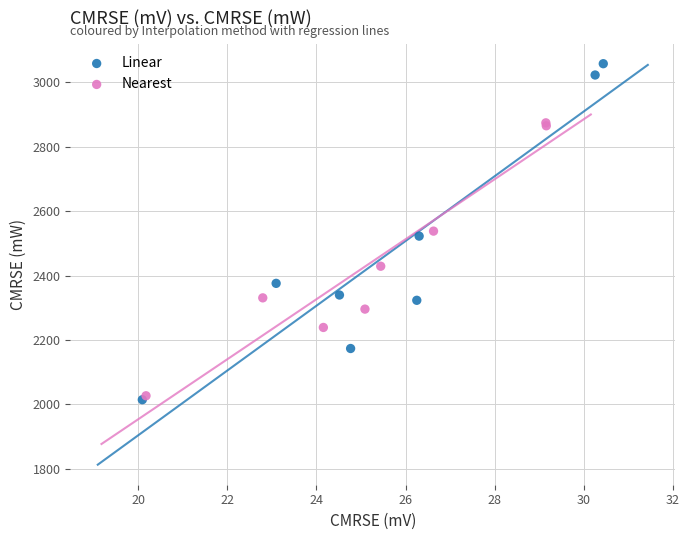

Which series contains the highest Y value?

Linear